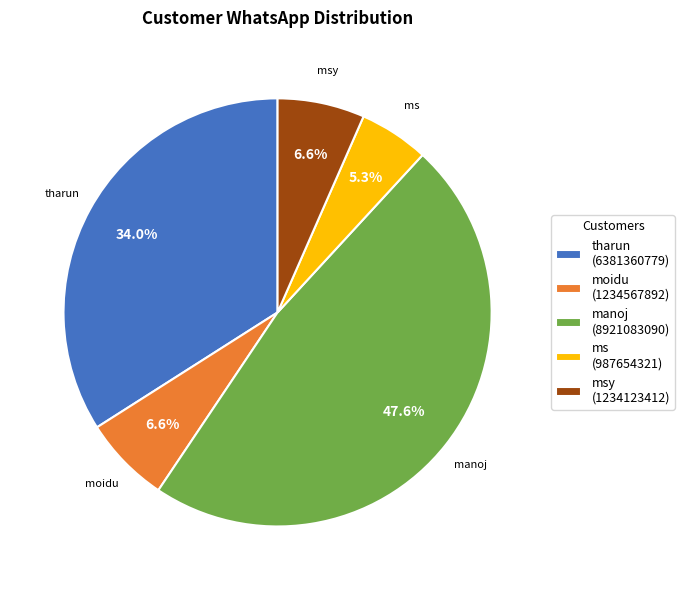

To the nearest percent, what percentage of the pie is tharun?

34%